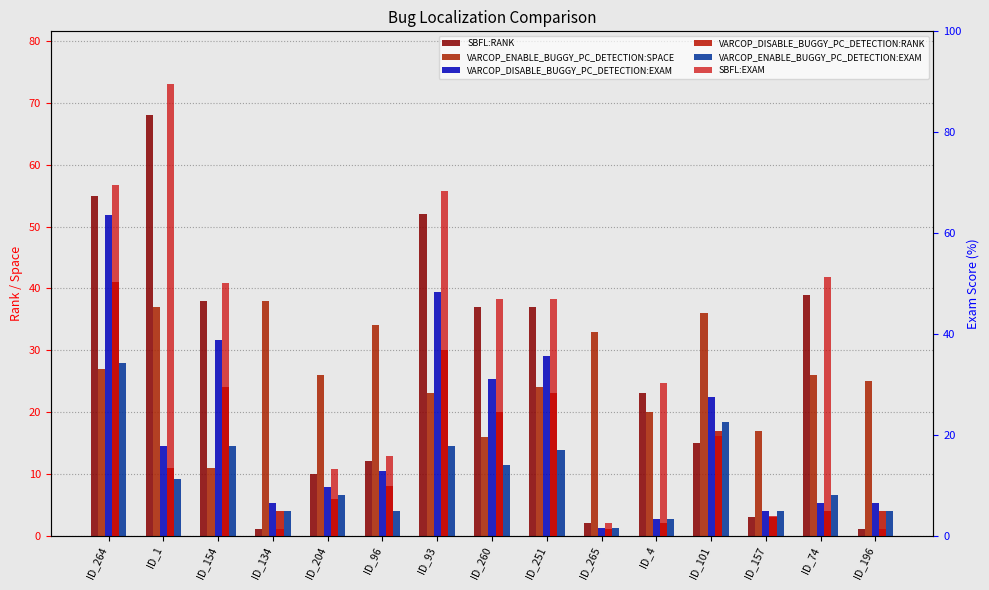

At which label does SBFL:EXAM reach its peak?

ID_1